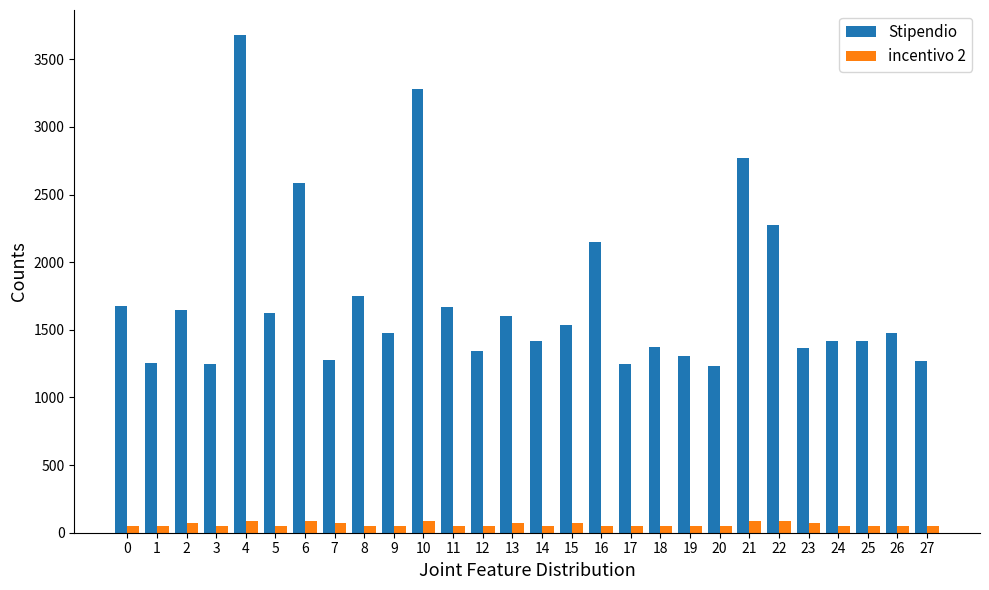

Which series has the largest range (max minus min)?

Stipendio